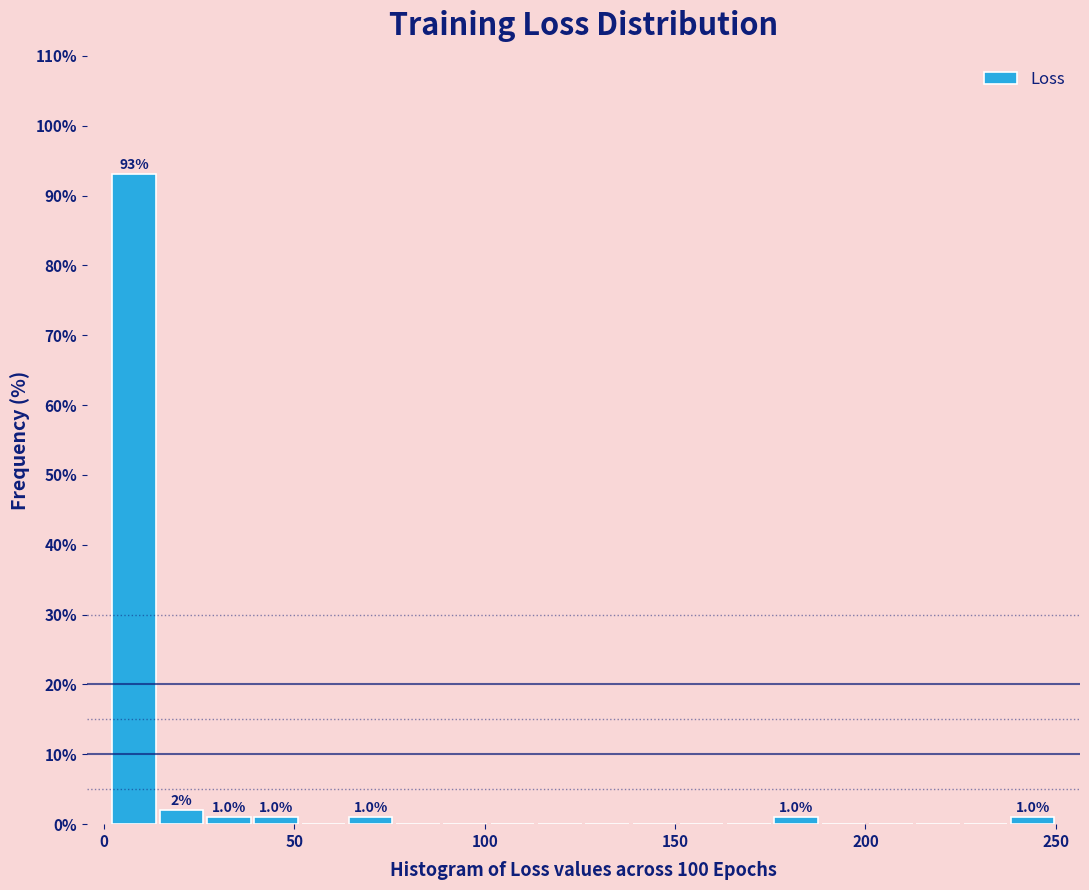

Around what value on the x-axis is the tallest bar? Give the approximate position of its centre, as read against the axis.

10